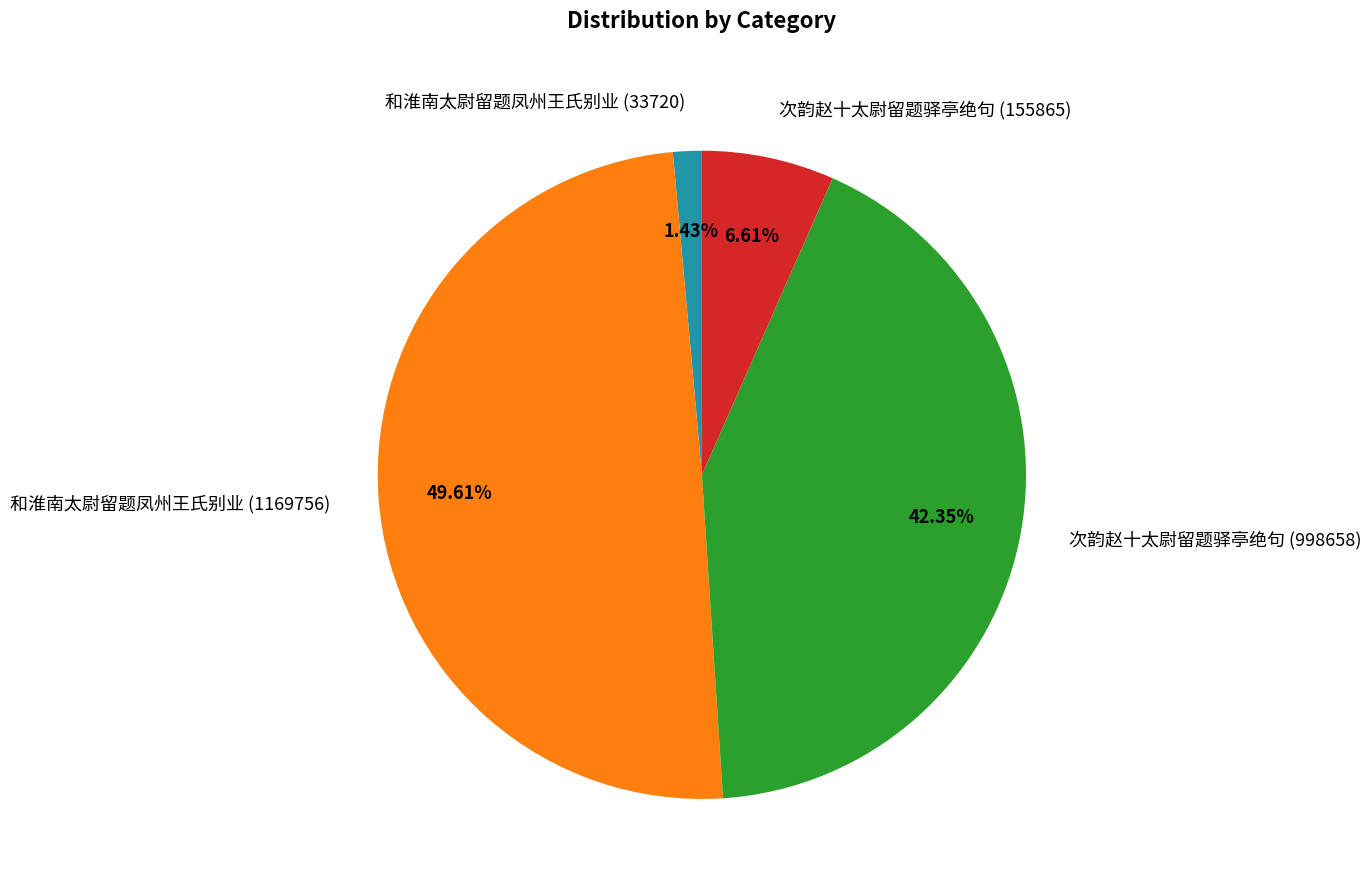

To the nearest percent, what portion does 和淮南太尉留题凤州王氏别业 (1169756) represent?

50%